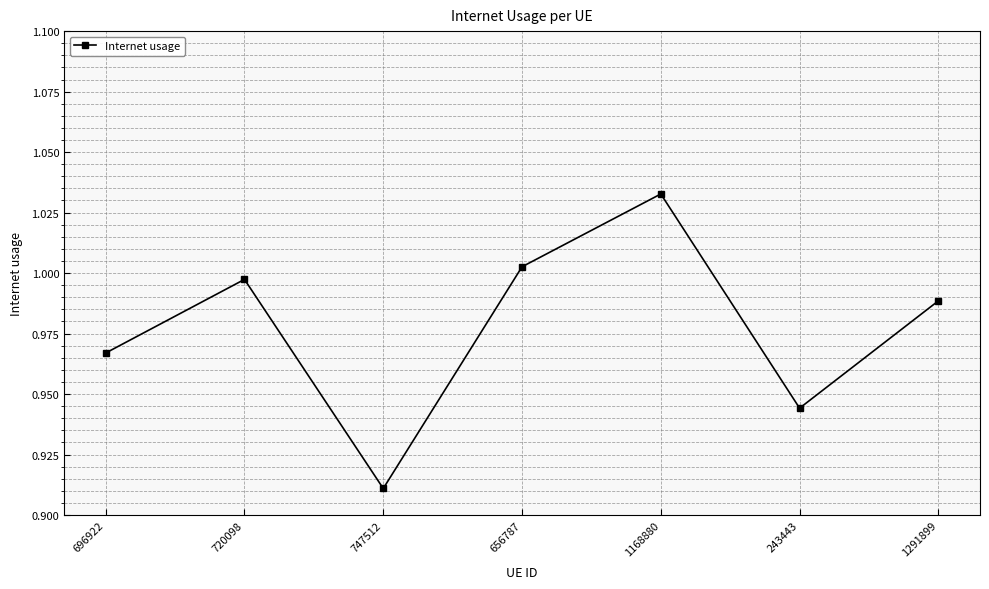

What position from the left is 1168880?

5